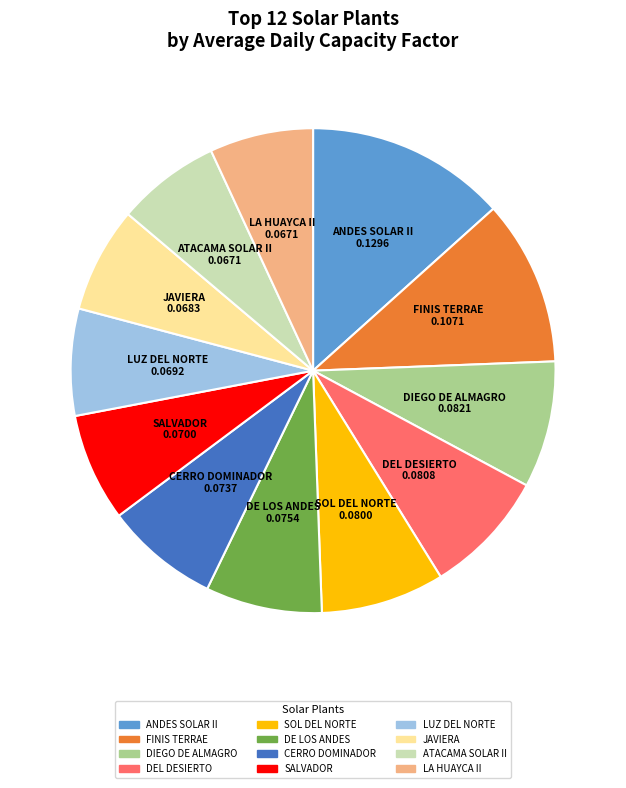

Does any single category account for the majority?

No